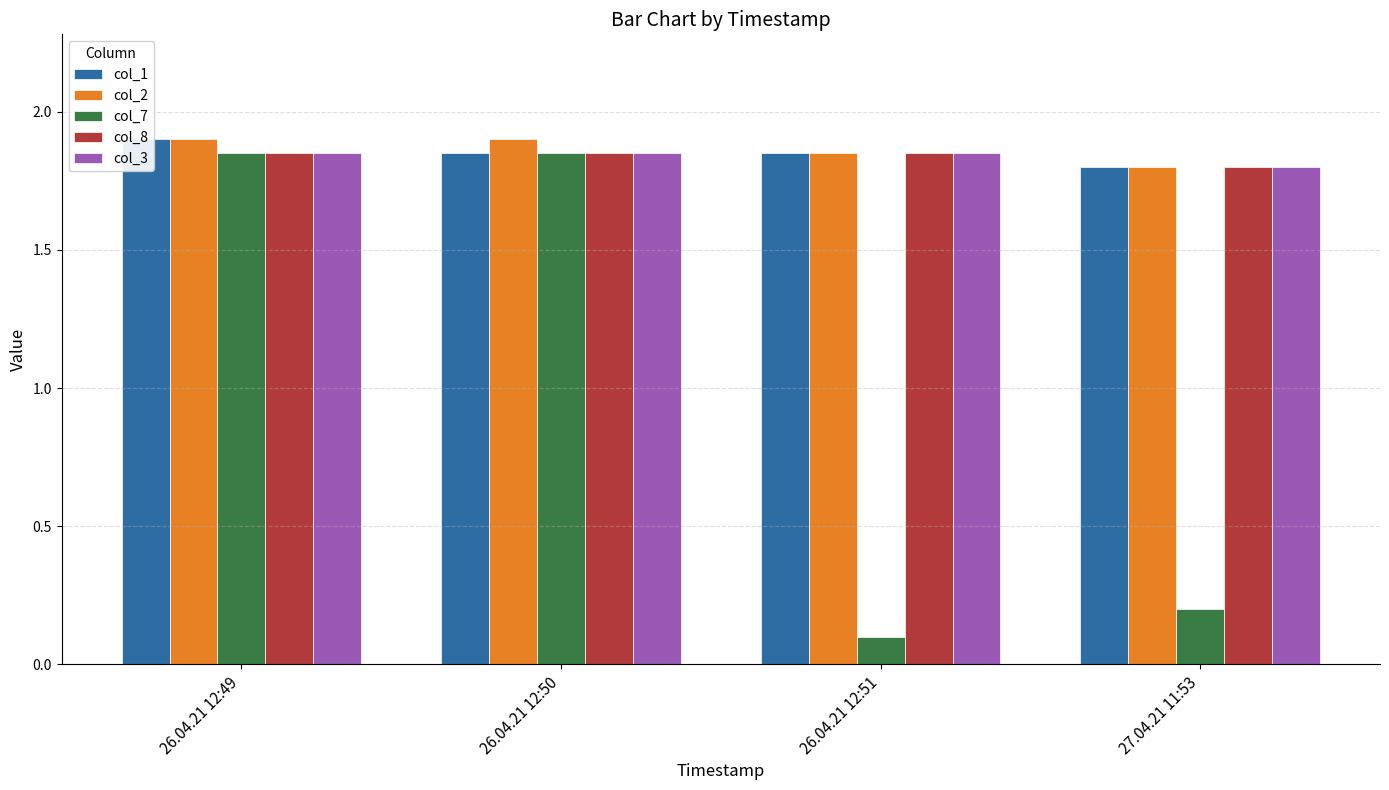

What is the sum of all col_1 values?

7.4